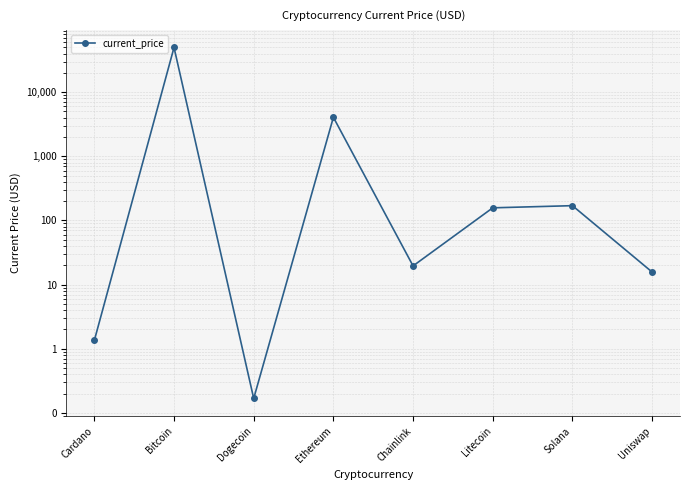

List the labels in order of value, largest first.

Bitcoin, Ethereum, Solana, Litecoin, Chainlink, Uniswap, Cardano, Dogecoin